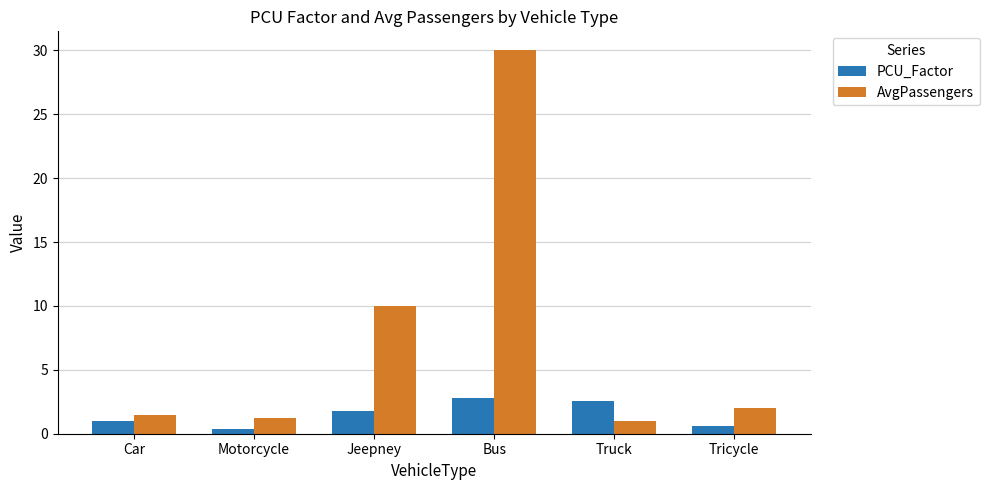

Which series has the widest spread of values?

AvgPassengers